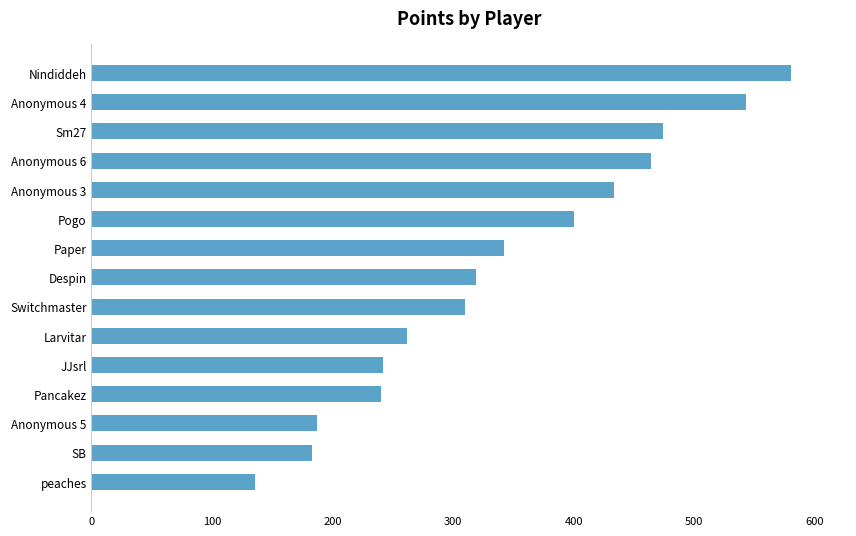

Which category has the lowest value across all series?

peaches